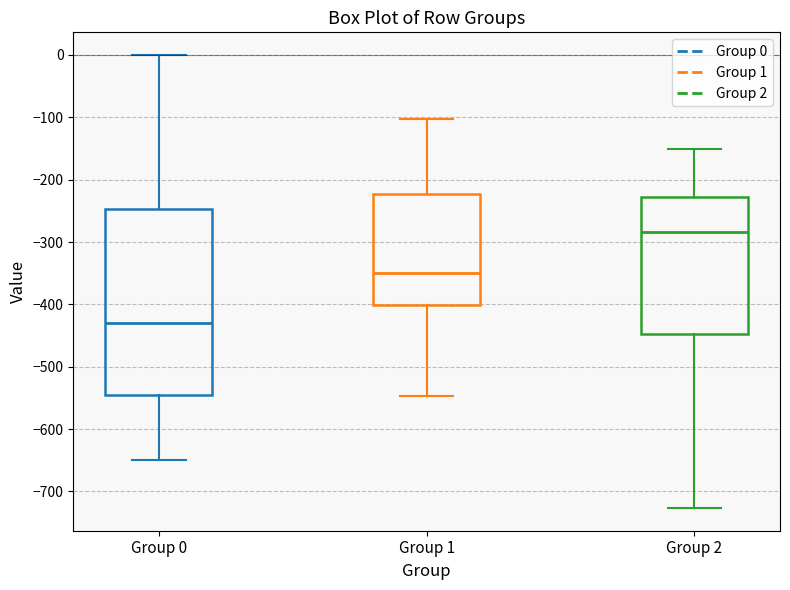

Reading left to right, read every box against the y-axis: the position of its median line, the range the box covers, and the ends of its whiskers. The values are not printed on the chart, so give them approximately, as read against the axis.

Group 0: median -430, box -540 to -250, whiskers -650 to 0
Group 1: median -350, box -400 to -220, whiskers -550 to -100
Group 2: median -280, box -450 to -230, whiskers -730 to -150